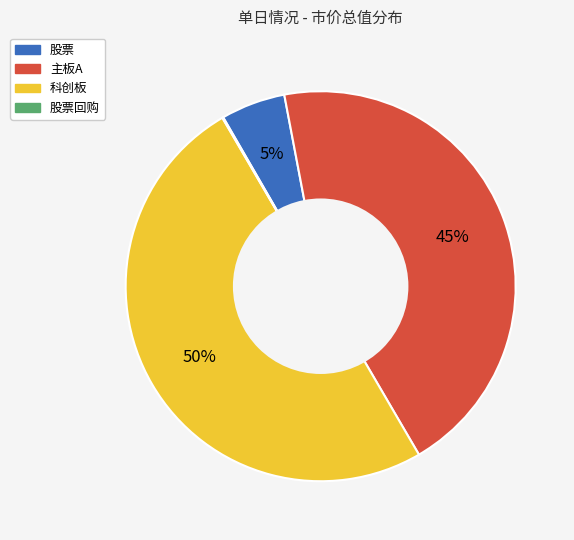

To the nearest percent, what percentage of the pie is 主板A?

45%